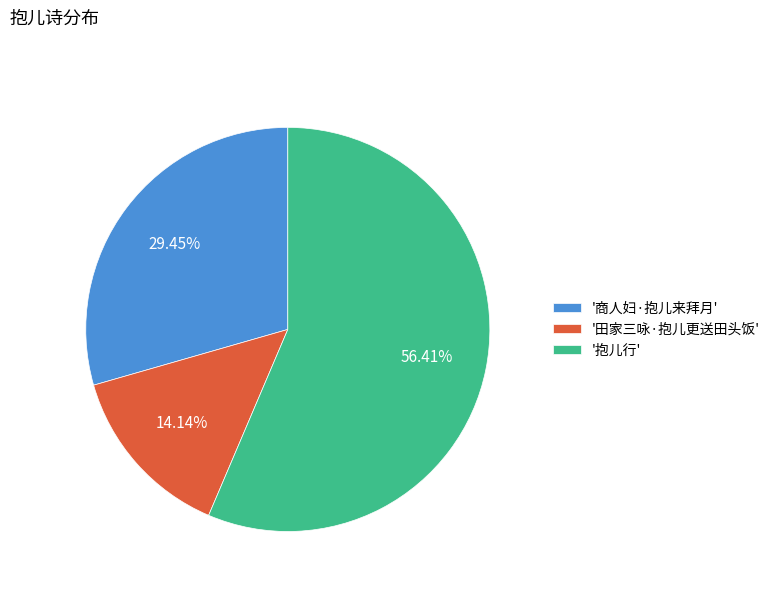

How many segments does this pie chart have?

3